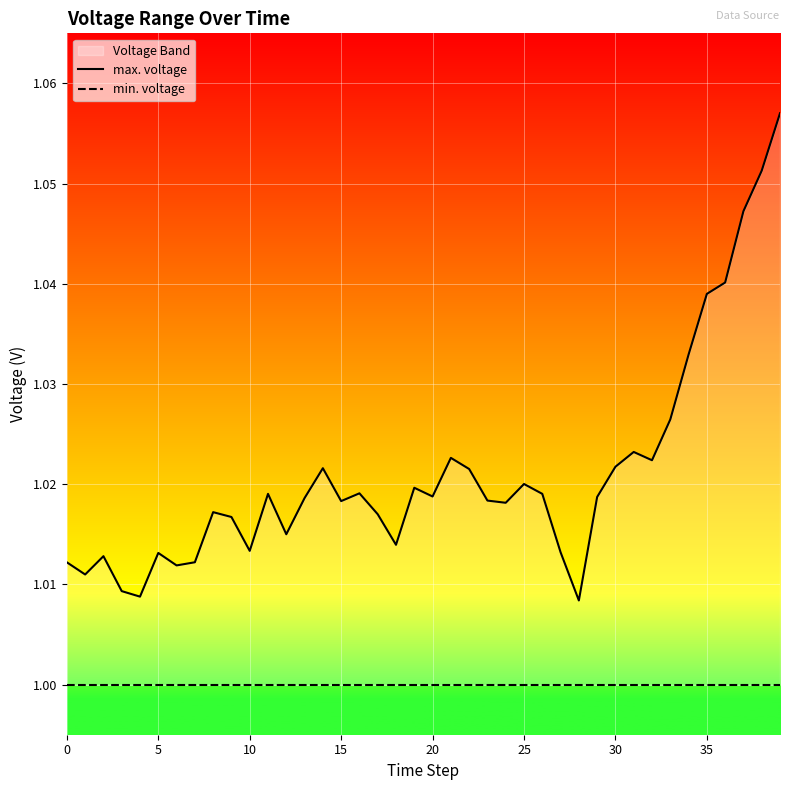

Which series changed the most between 28 and 34?

max. voltage